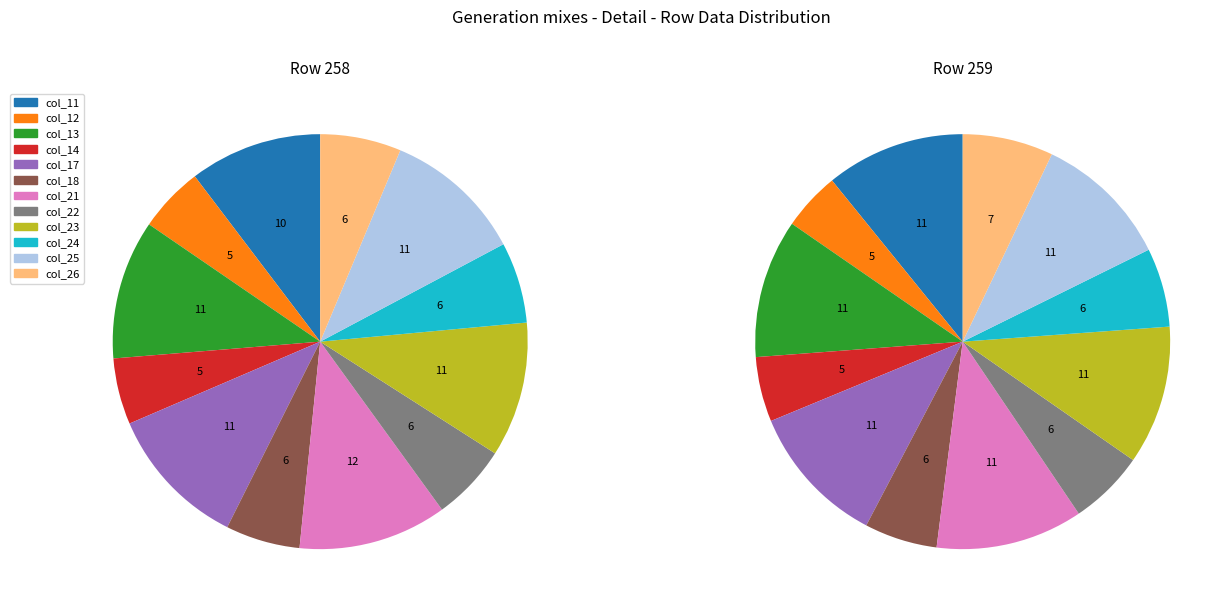

How many slices are in this pie chart?

12